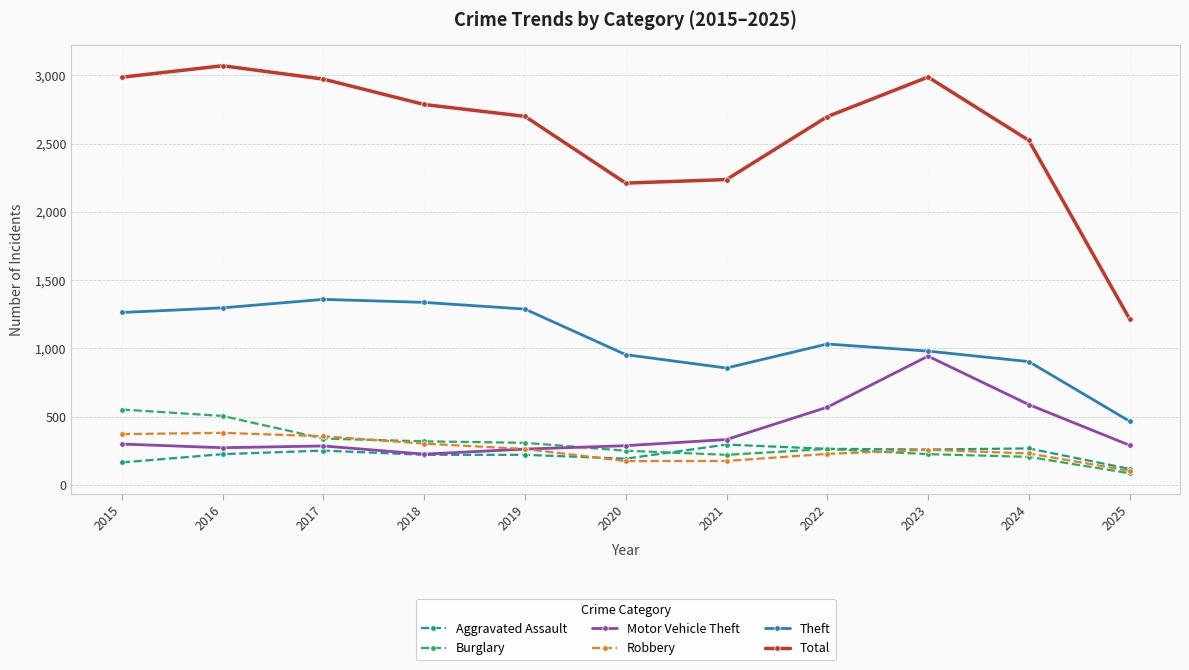

In Robbery, how many points are lower than both neighbors (excluding endpoints)?

1